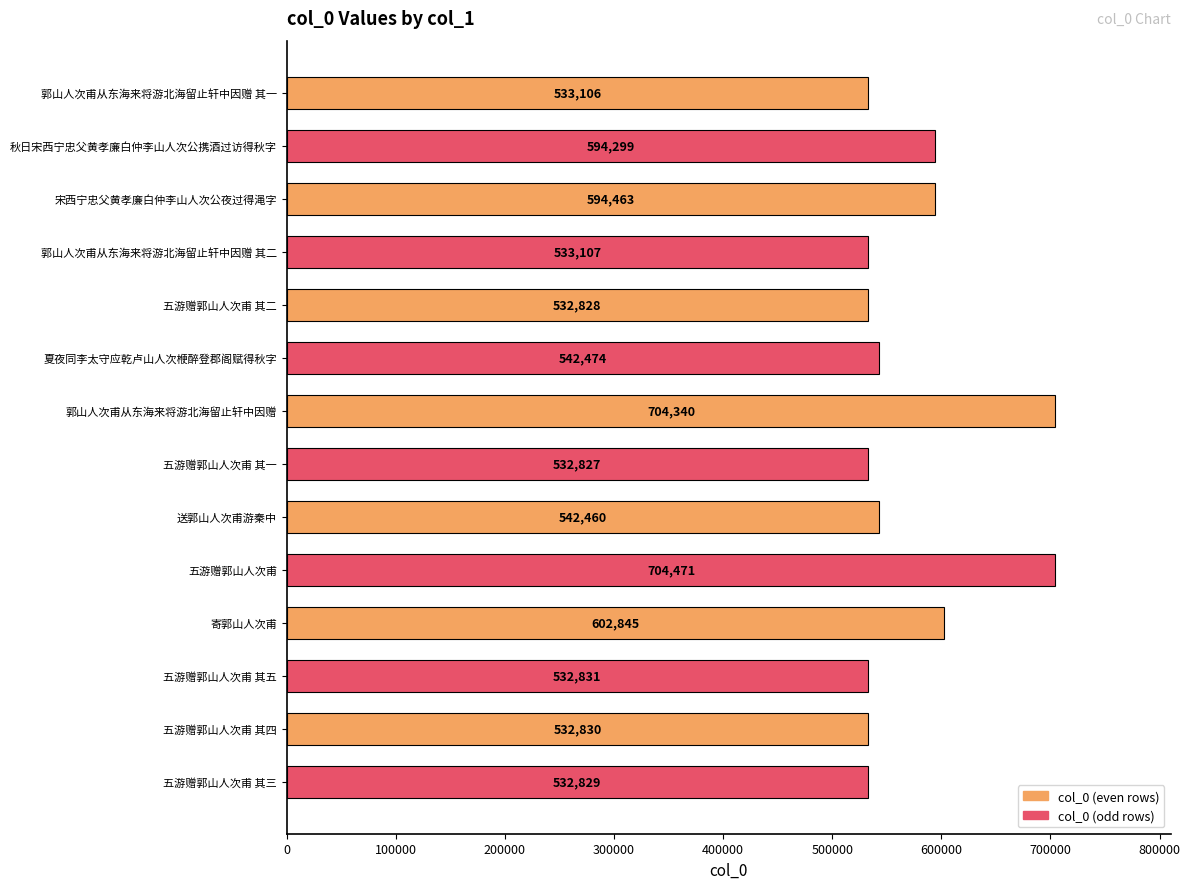

Reading top to bottom, transcribe all the data shown in this chart.

郭山人次甫从东海来将游北海留止轩中因赠 其一=533106	秋日宋西宁忠父黄孝廉白仲李山人次公携酒过访得秋字=594299	宋西宁忠父黄孝廉白仲李山人次公夜过得渑字=594463	郭山人次甫从东海来将游北海留止轩中因赠 其二=533107	五游赠郭山人次甫 其二=532828	夏夜同李太守应乾卢山人次楩醉登郡阁赋得秋字=542474	郭山人次甫从东海来将游北海留止轩中因赠=704340	五游赠郭山人次甫 其一=532827	送郭山人次甫游秦中=542460	五游赠郭山人次甫=704471	寄郭山人次甫=602845	五游赠郭山人次甫 其五=532831	五游赠郭山人次甫 其四=532830	五游赠郭山人次甫 其三=532829